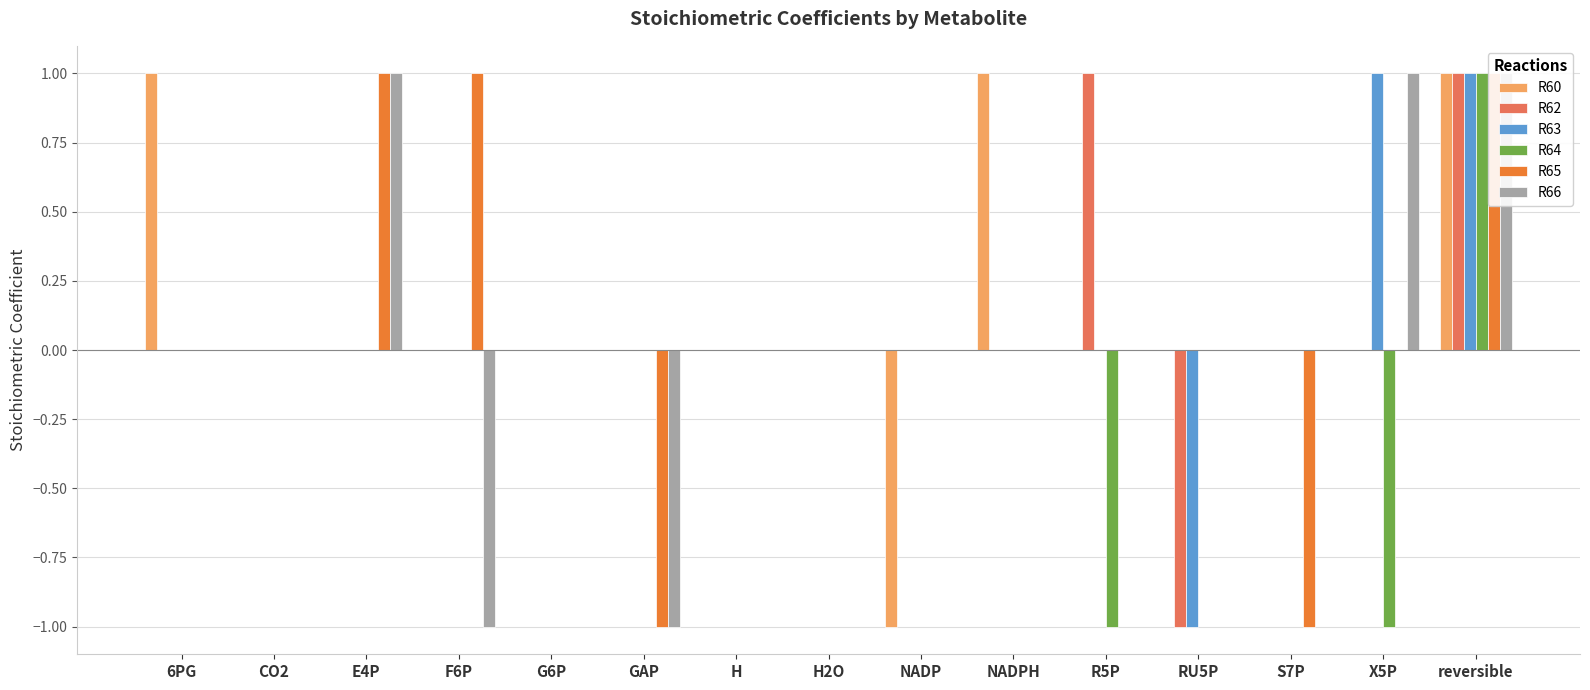

Which series has the largest total across all categories?

R60